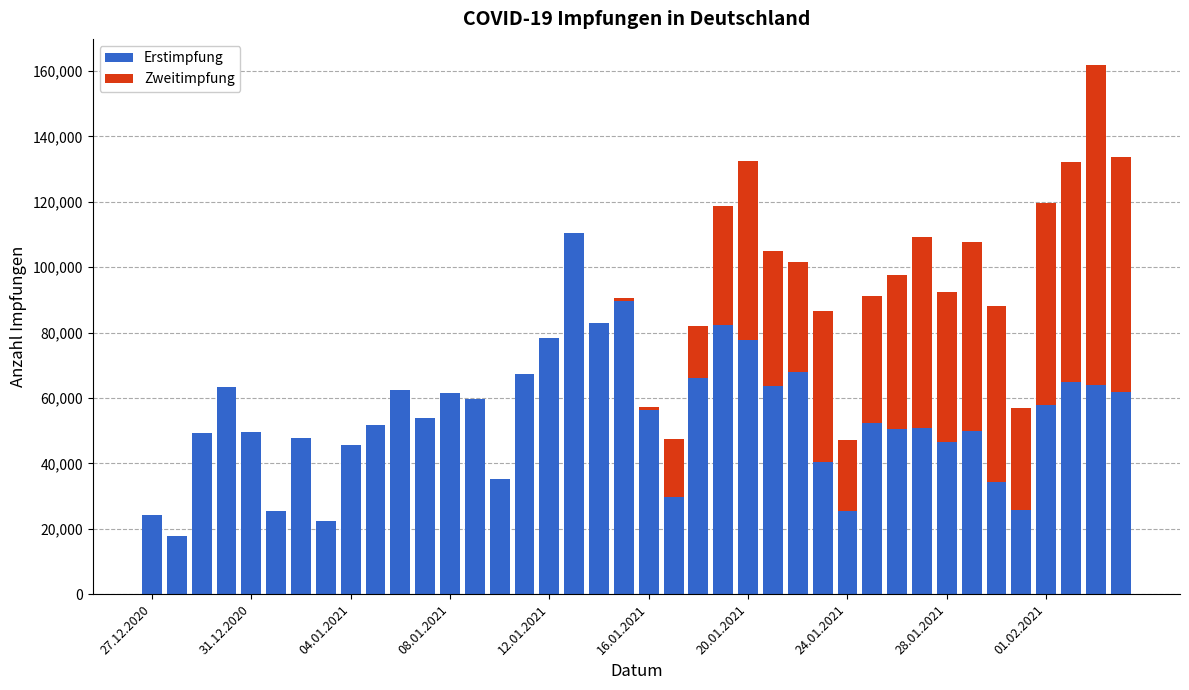

What is the sum of all Erstimpfung values?

2167594